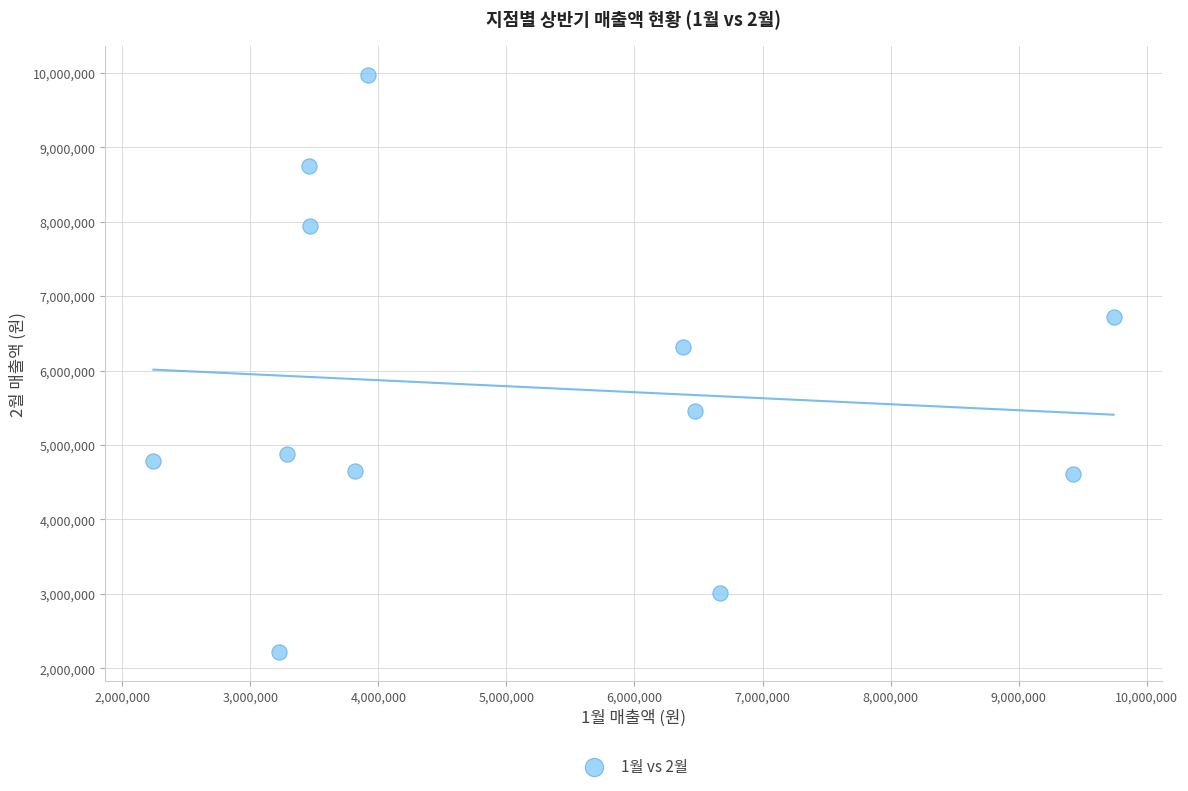

What is the range of X values (max minus min)?

7496940